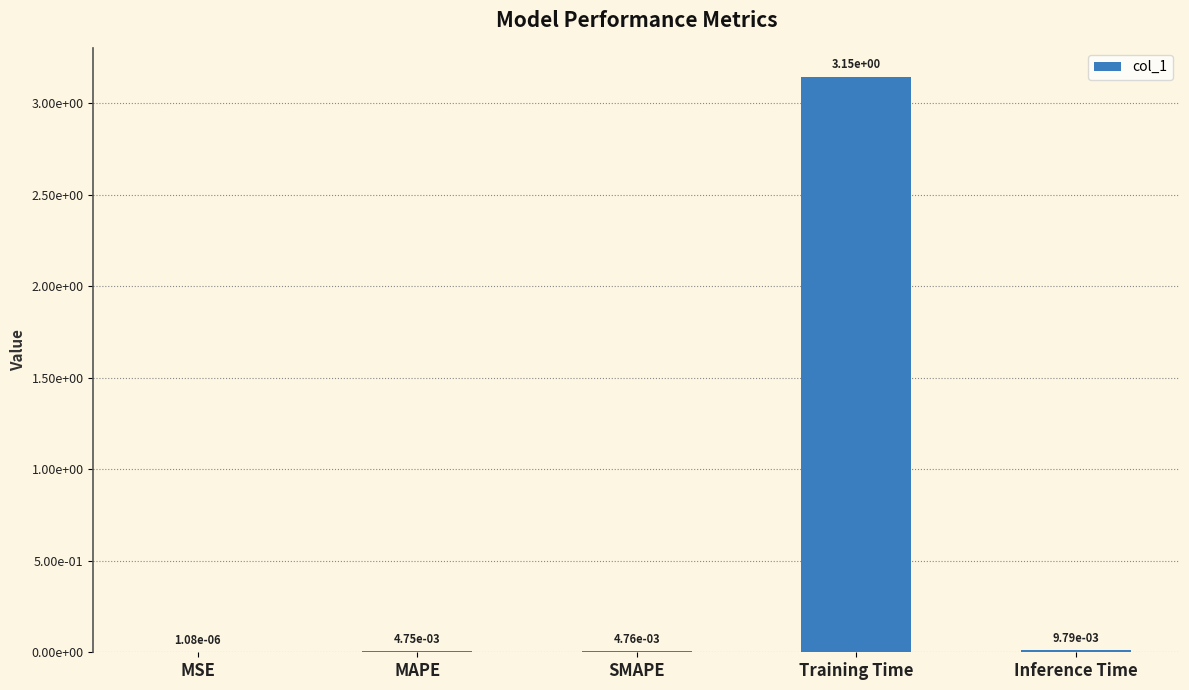

Are the bars horizontal?

No